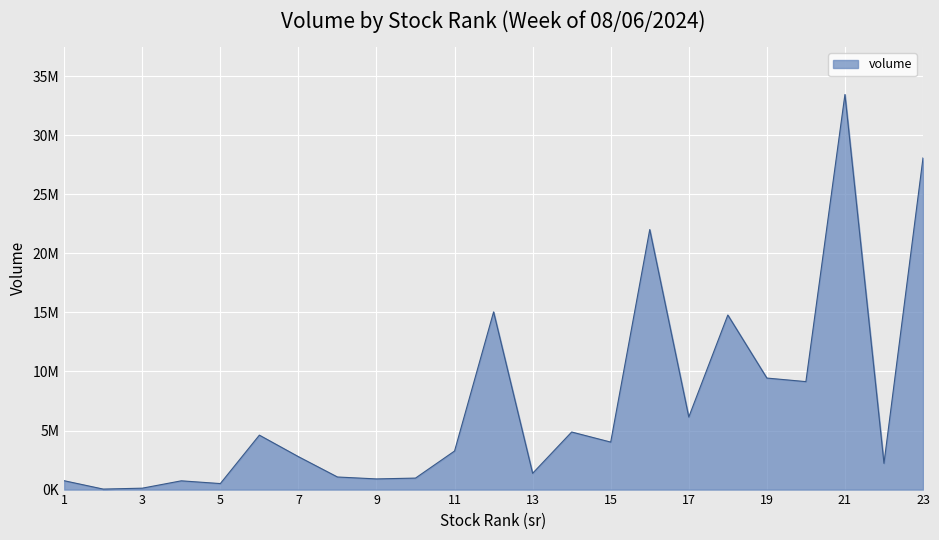

Is this an area chart (filled region under the line)?

Yes